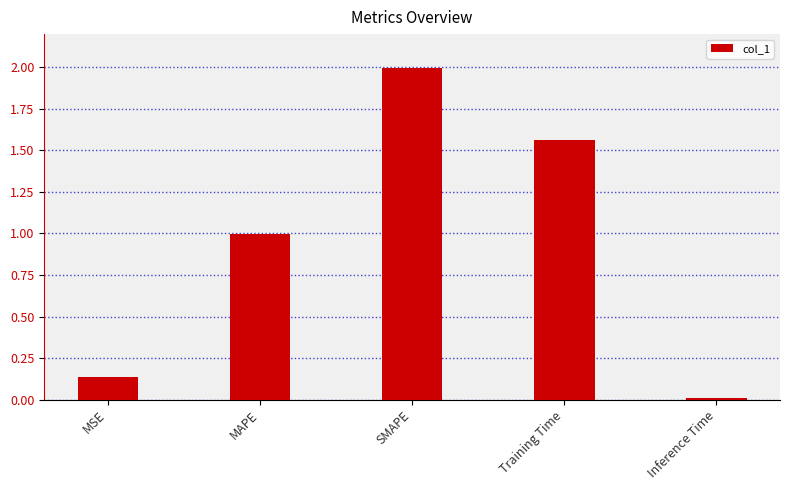

Does the chart contain stacked bars?

No